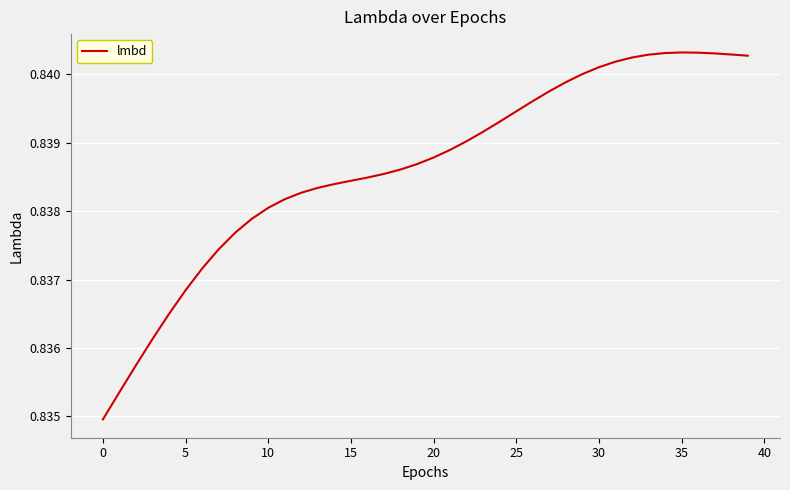

Reading left to right, list all the values displayed in this chart.

0.8	0.8	0.8	0.8	0.8	0.8	0.8	0.8	0.8	0.8	0.8	0.8	0.8	0.8	0.8	0.8	0.8	0.8	0.8	0.8	0.8	0.8	0.8	0.8	0.8	0.8	0.8	0.8	0.8	0.8	0.8	0.8	0.8	0.8	0.8	0.8	0.8	0.8	0.8	0.8